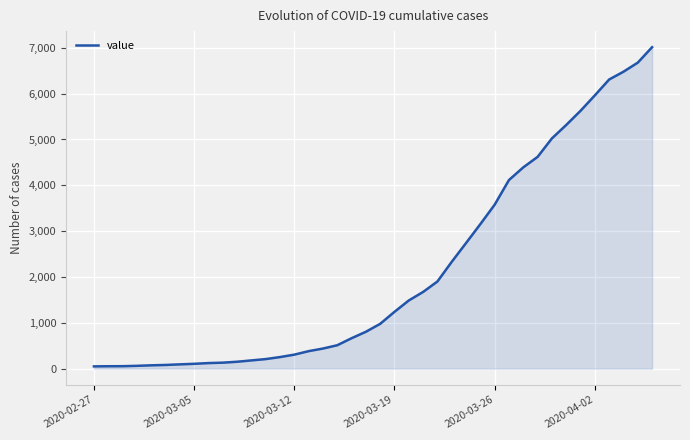

What is the difference between the maximum and minimum values?

6964